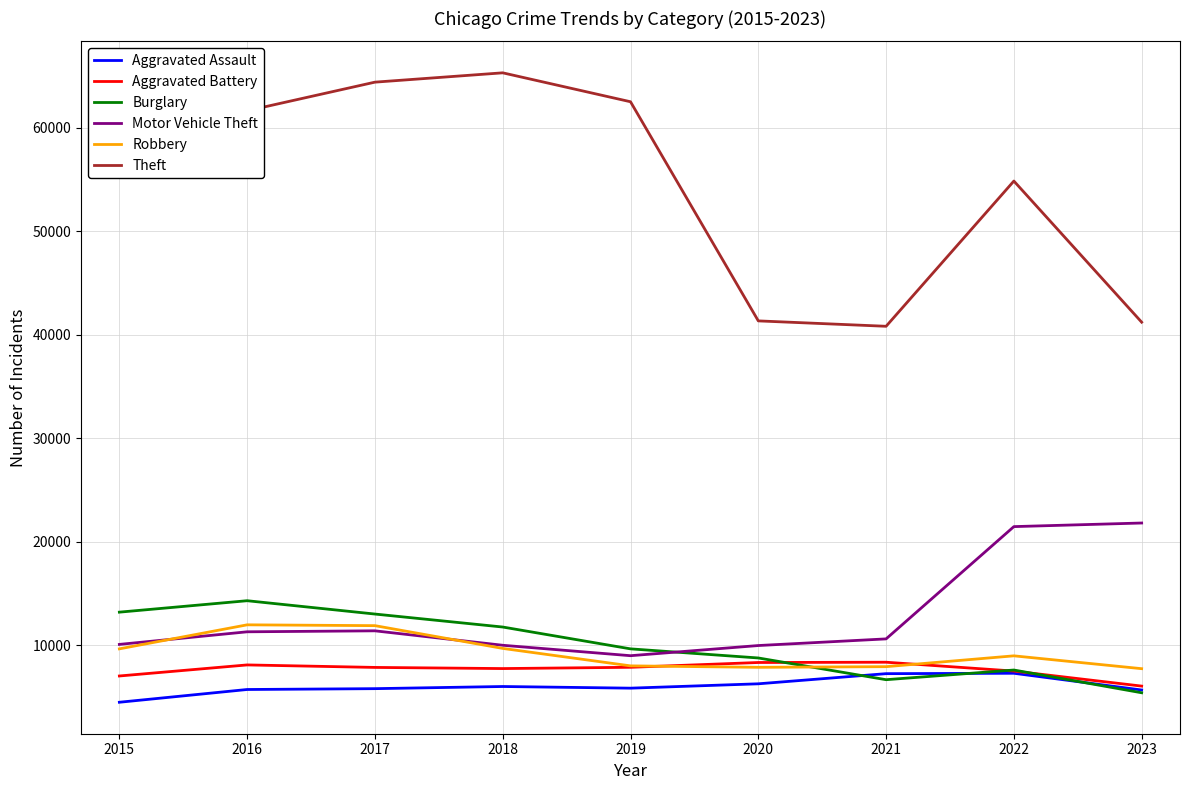

Is it true that Burglary equals 7593 at 2022?

True